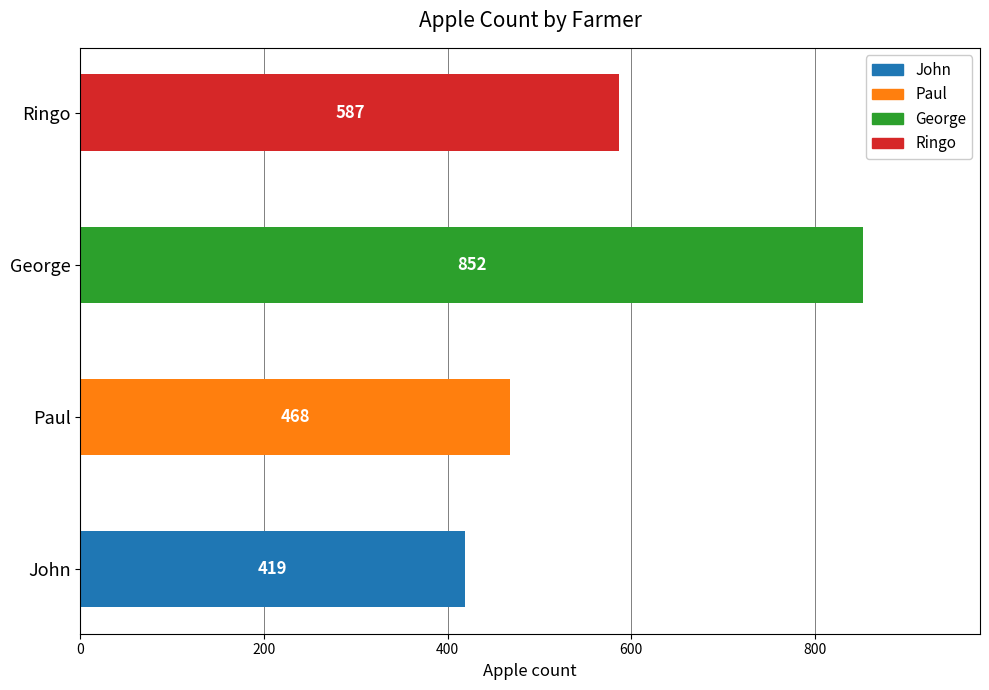

Between Ringo and Paul, which is larger?

Ringo